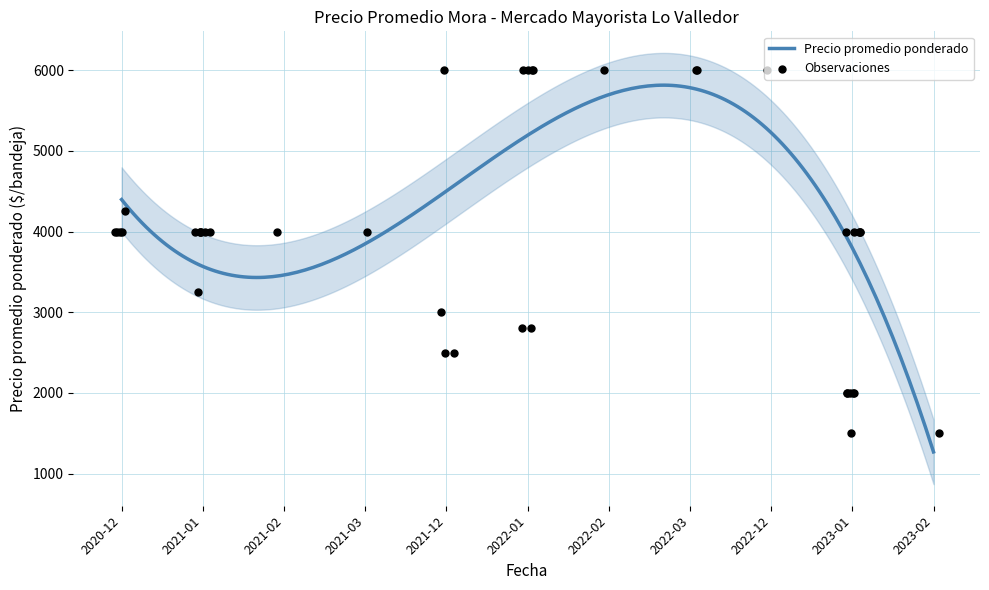

Which has a higher value, 2020-12 or 2022-02?

2022-02